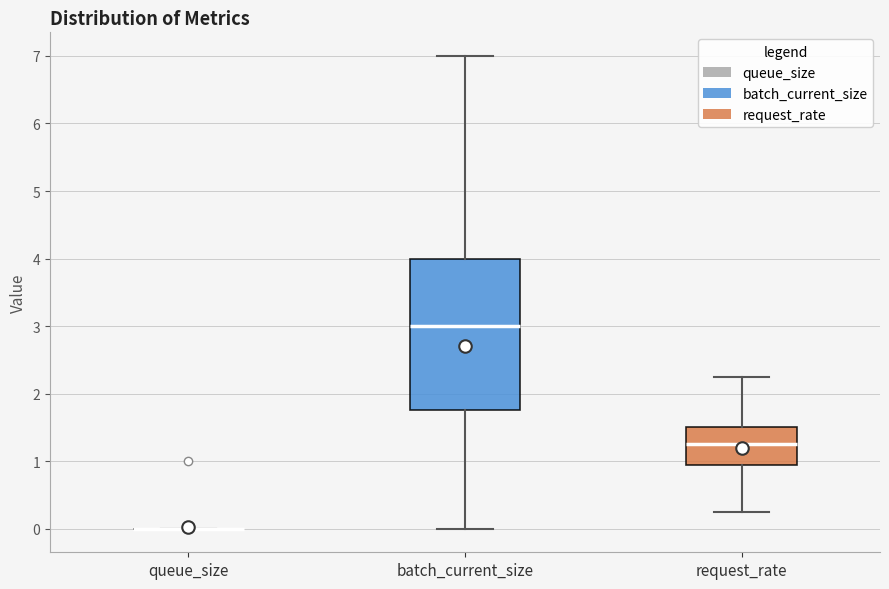

Reading left to right, transcribe this box plot: for each box, give where its median line is, the range the box spans, and where its two whiskers end, as read against the y-axis. The values are not printed on the chart, so give them approximately, as read against the axis.

queue_size: box collapsed to a line at 0.0, whiskers 0.0 to 0.0
batch_current_size: median 3.0, box 1.8 to 4.0, whiskers 0.0 to 7.0
request_rate: median 1.3, box 0.9 to 1.5, whiskers 0.3 to 2.3